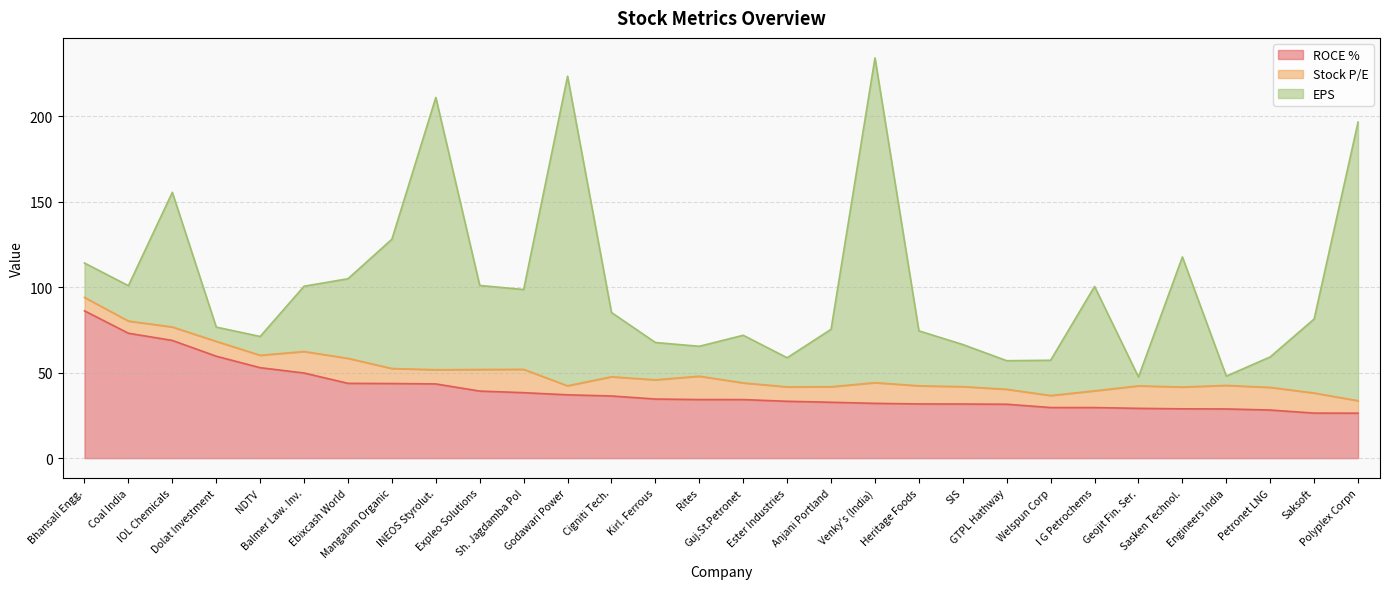

What are all the series names shown in the legend?

ROCE %, Stock P/E, EPS